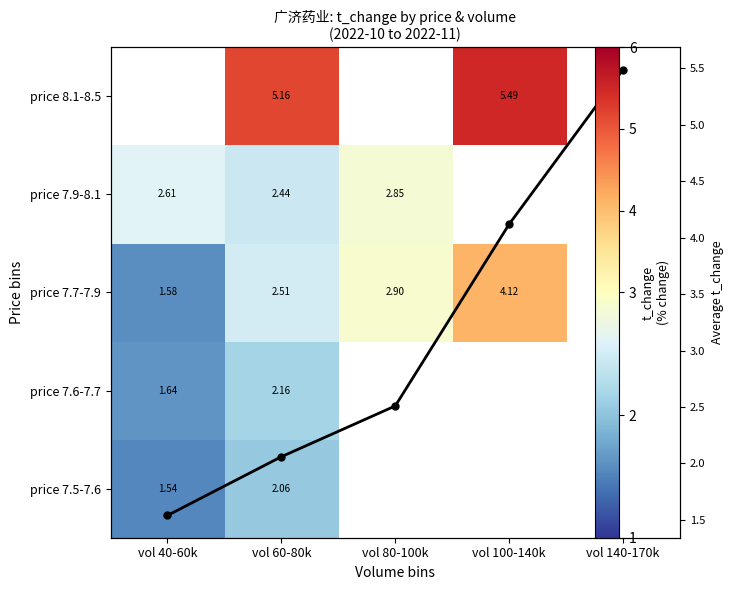

List the series in order of their peak value, lowest first.

price 7.5-7.6, price 7.6-7.7, price 7.9-8.1, price 7.7-7.9, price 8.1-8.5, overlay t_change